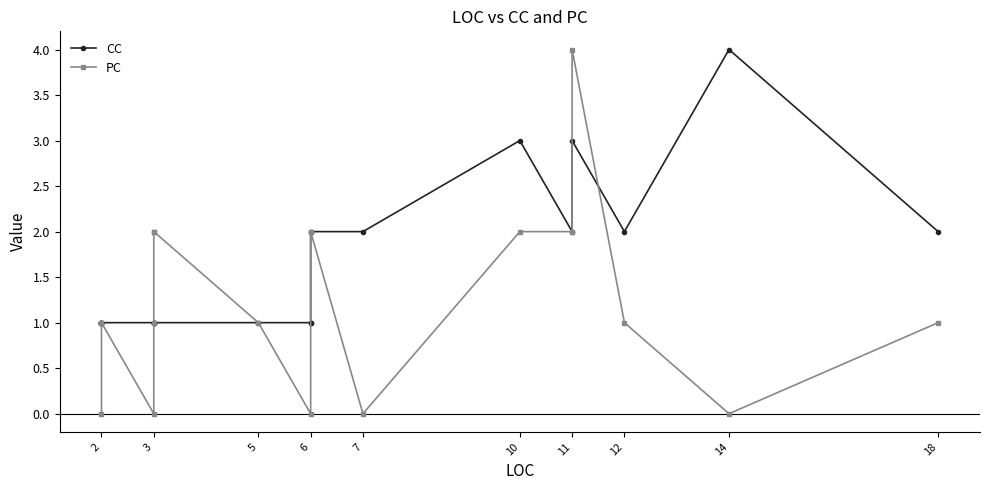

What is the greatest value displayed?

4